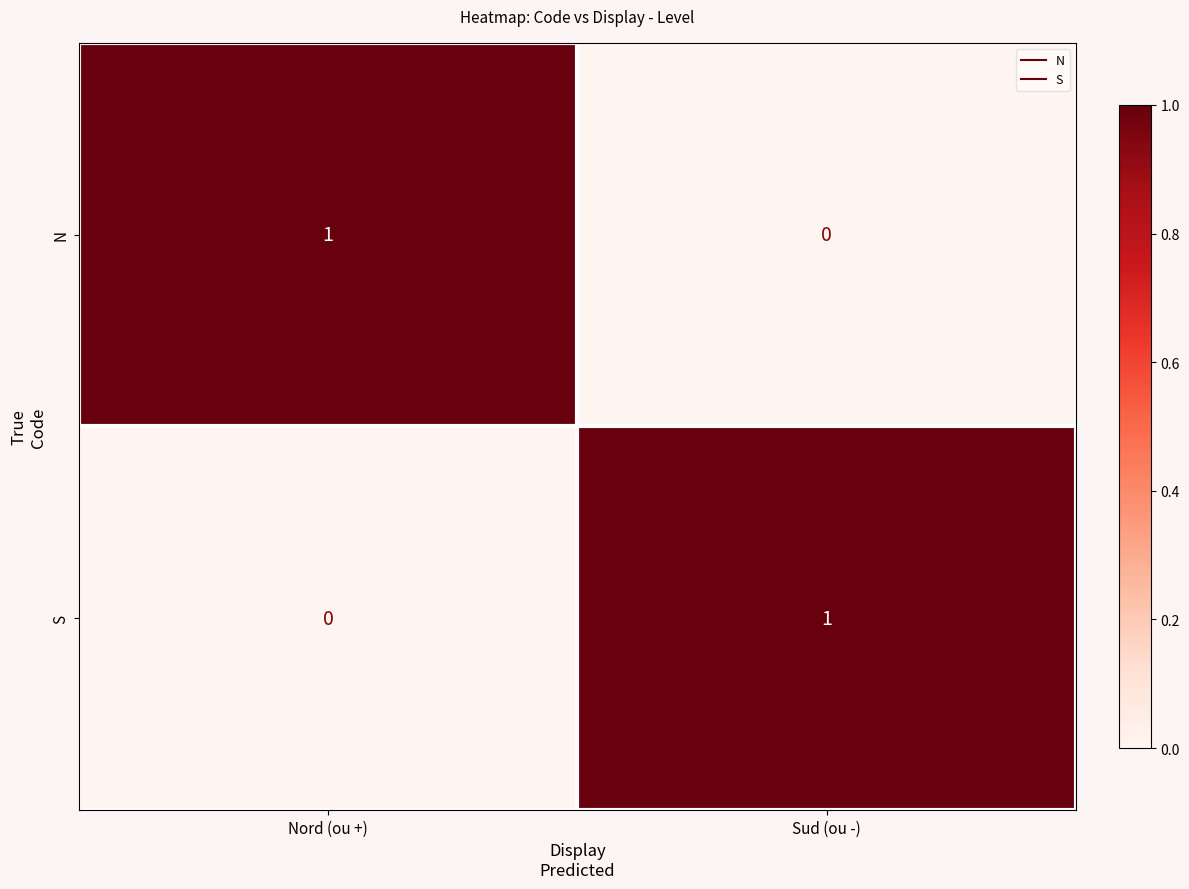

True or false: S has a value of 1 at Sud (ou -).

True